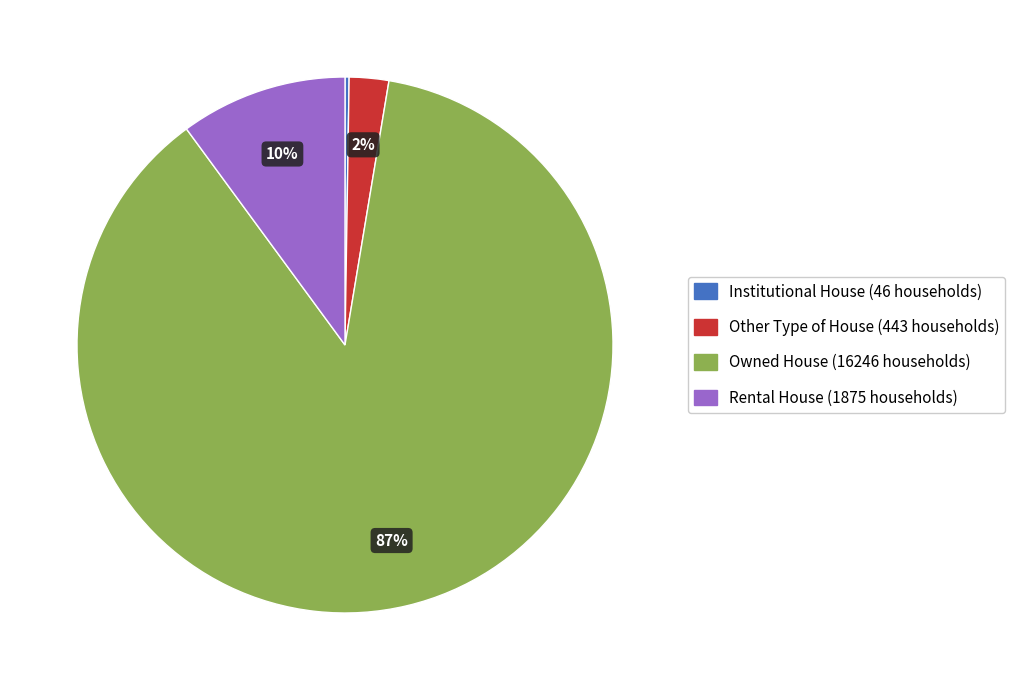

Combined, do Other Type of House and Owned House account for over 50%?

Yes